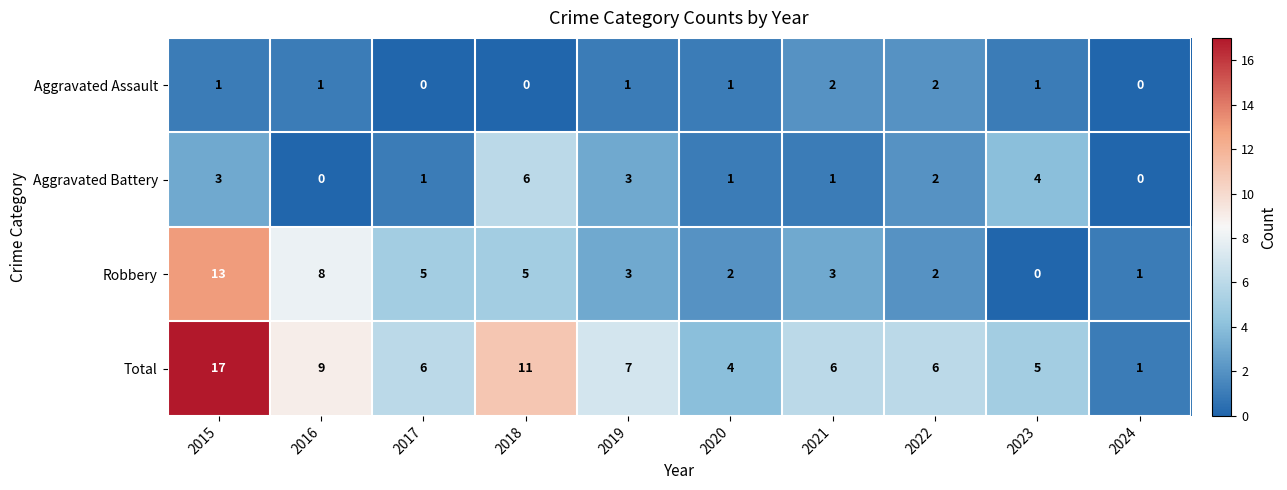

What is the sum of all Total values?

72